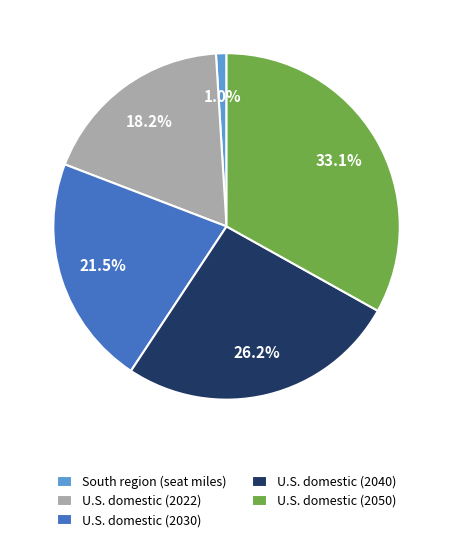

Is U.S. domestic (2050) the majority of the pie?

No